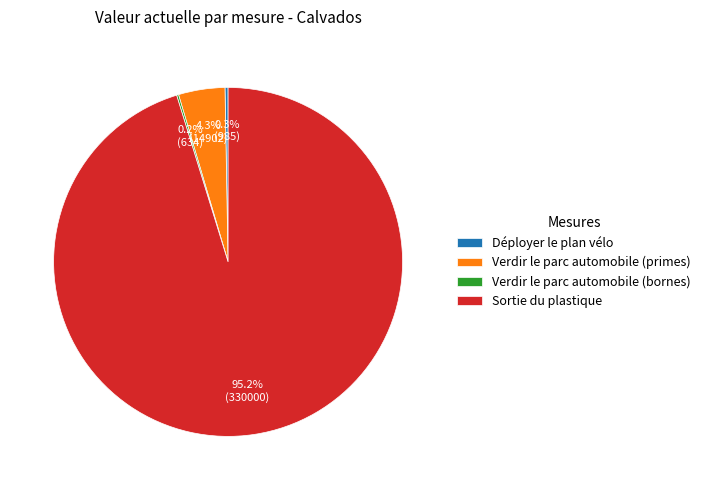

Is it true that Verdir le parc automobile (primes) is 4% of the pie?

True